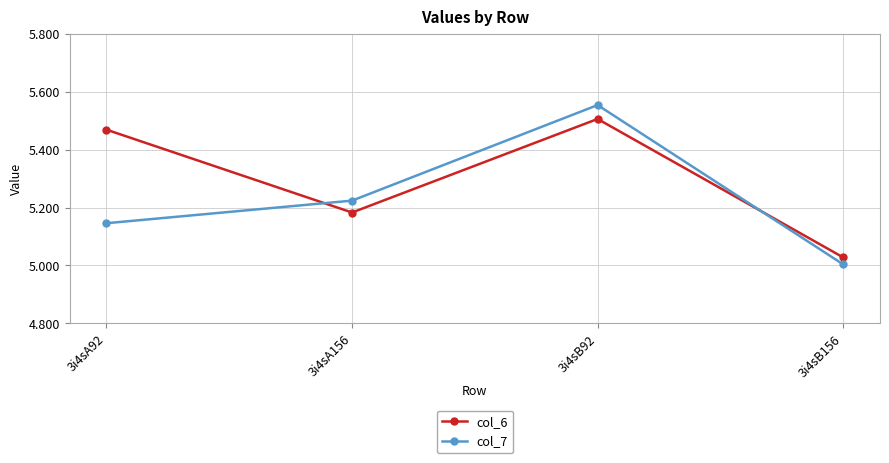

Is this an area chart (filled region under the line)?

No